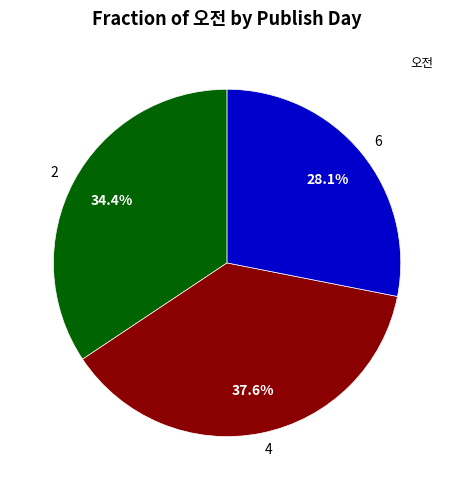

Is there a majority slice in this chart?

No